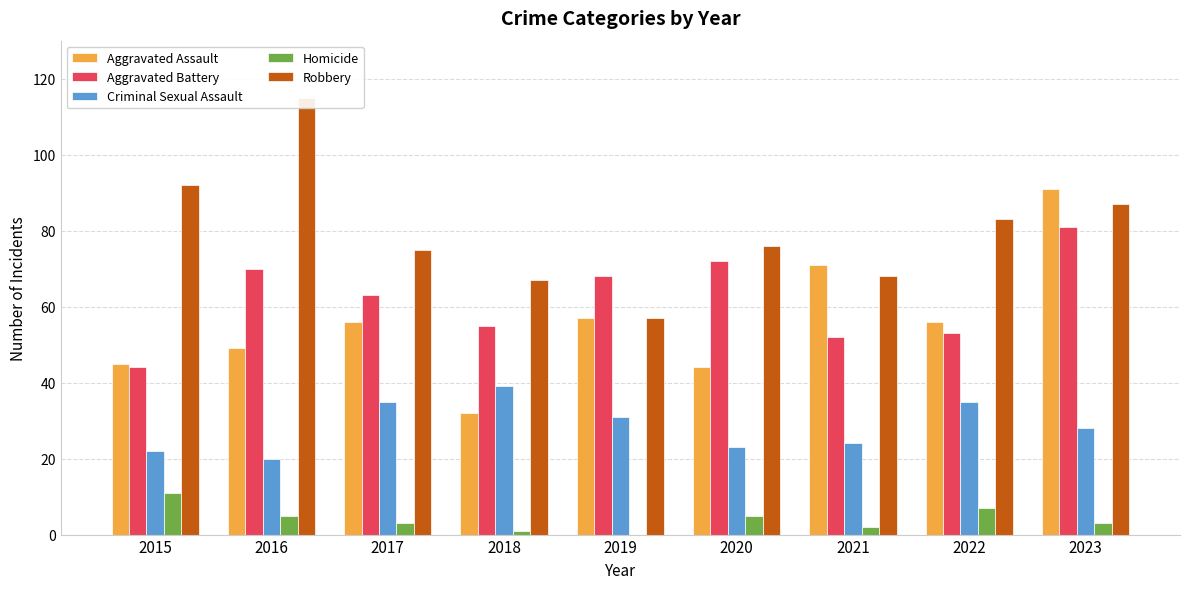

What is the value of the Homicide bar at the 8th from the left?

7